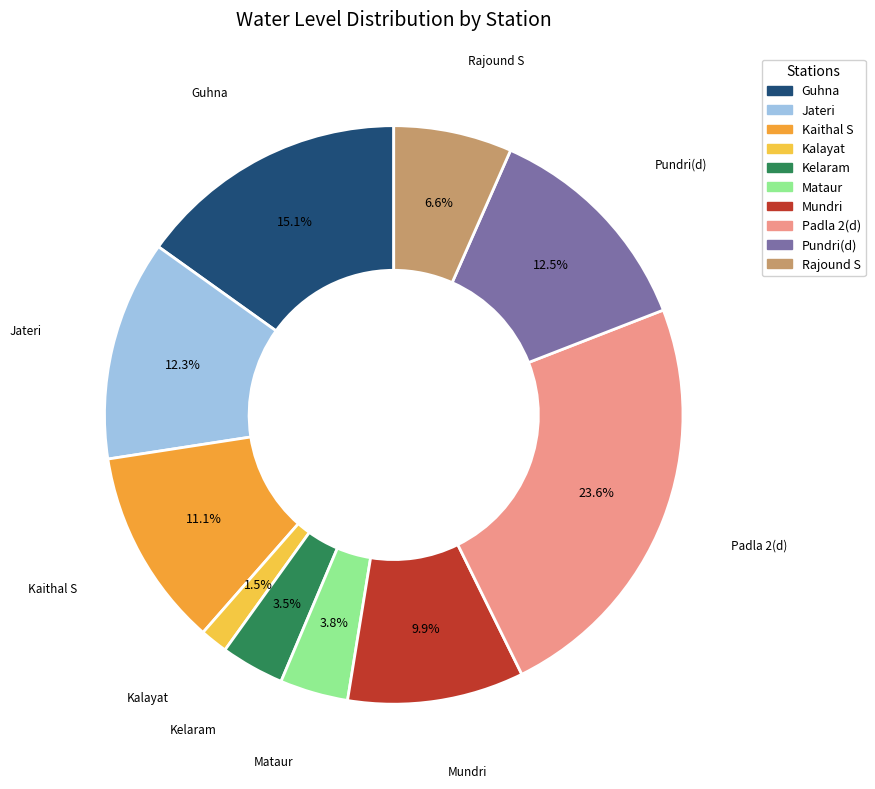

Does any single category account for the majority?

No